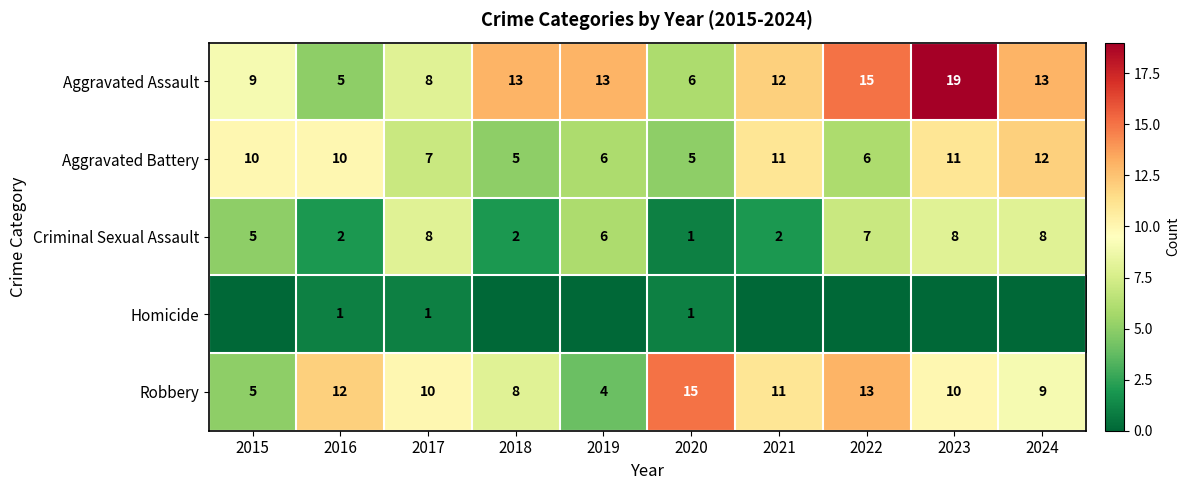

At how many categories does at least one series exceed 4?

10